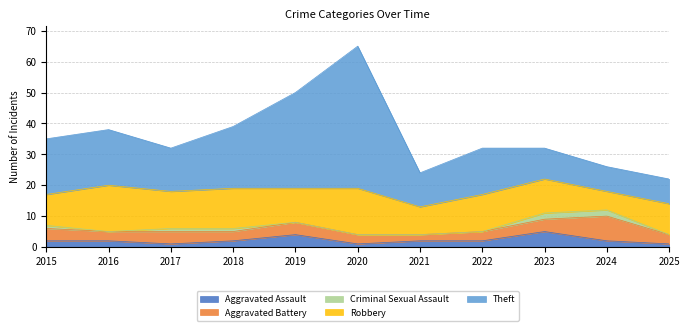

What is the value of the Theft point at the 4th from the left?

20